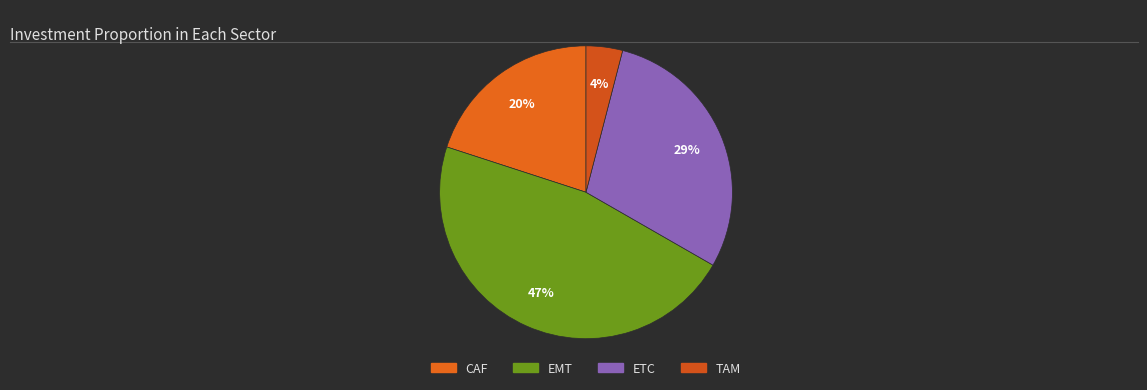

Count the number of slices in the pie.

4